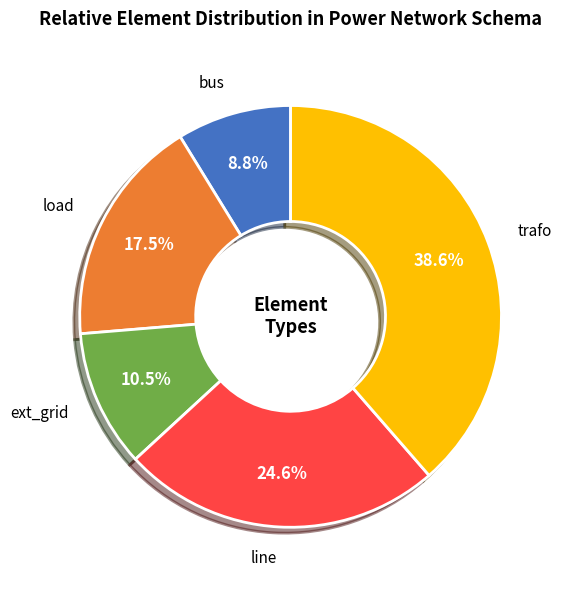

How many segments does this pie chart have?

5